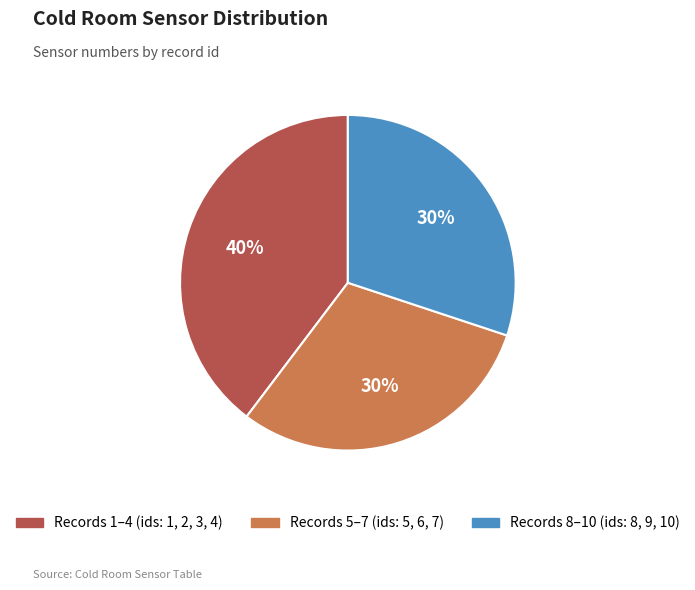

Does any single category account for the majority?

No